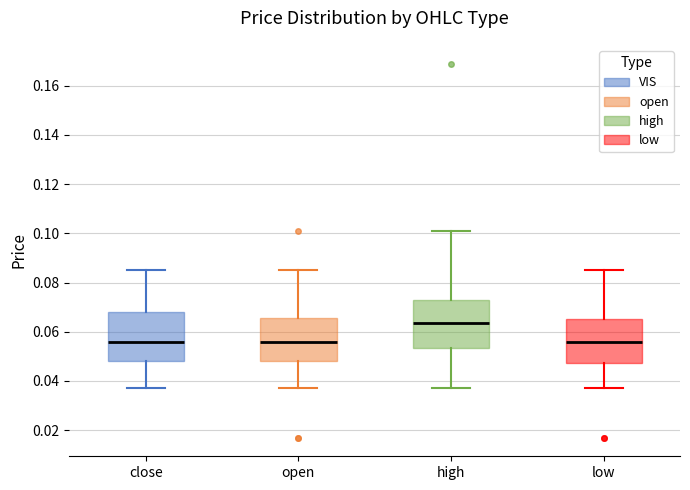

Reading left to right, read every box against the y-axis: the position of its median line, the range the box covers, and the ends of its whiskers. The values are not printed on the chart, so give them approximately, as read against the axis.

close: median 0.056, box 0.048 to 0.068, whiskers 0.038 to 0.086
open: median 0.056, box 0.048 to 0.066, whiskers 0.038 to 0.086
high: median 0.064, box 0.054 to 0.074, whiskers 0.038 to 0.102
low: median 0.056, box 0.048 to 0.066, whiskers 0.038 to 0.086